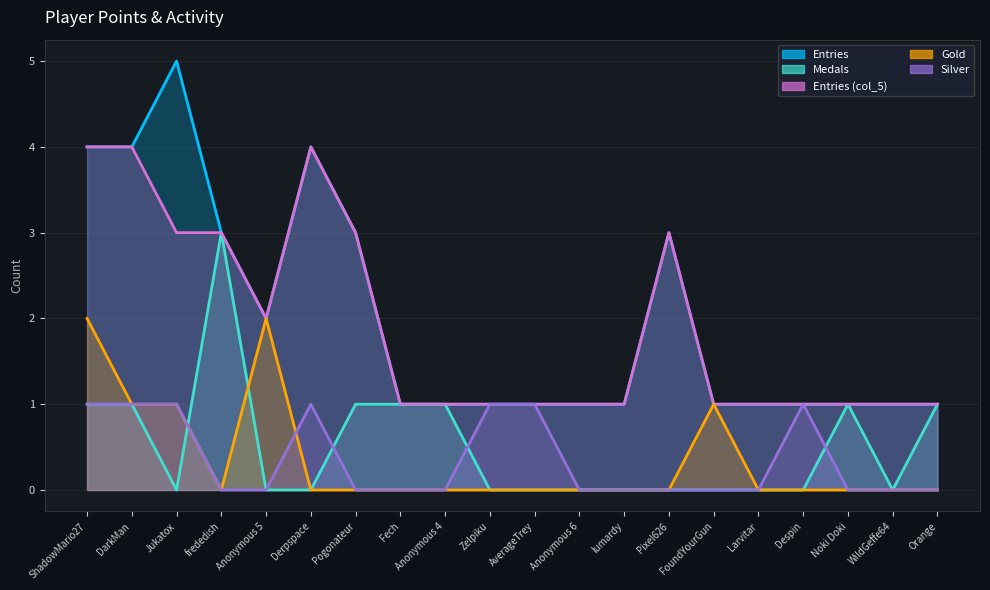

List the series in order of their peak value, highest first.

Entries, Entries (col_5), Medals, Gold, Silver